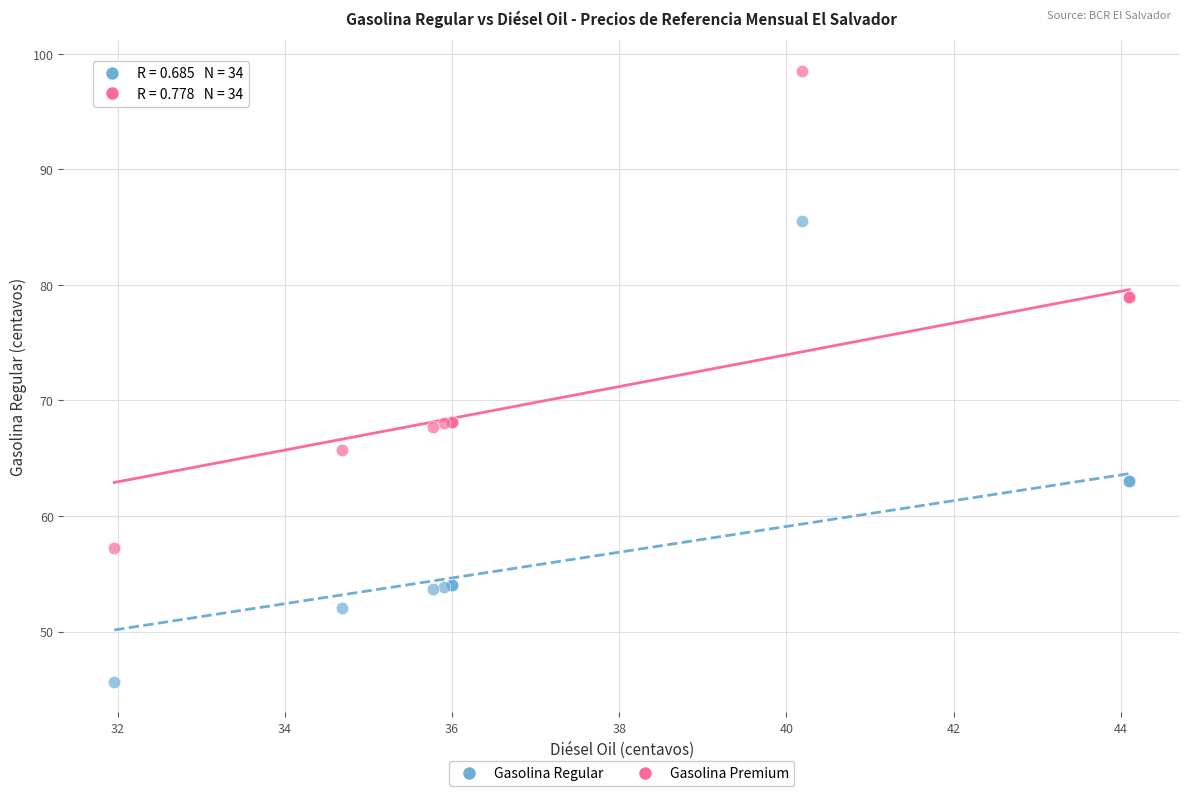

In the Gasolina Regular series, what Y value is closest to 65?

63.0